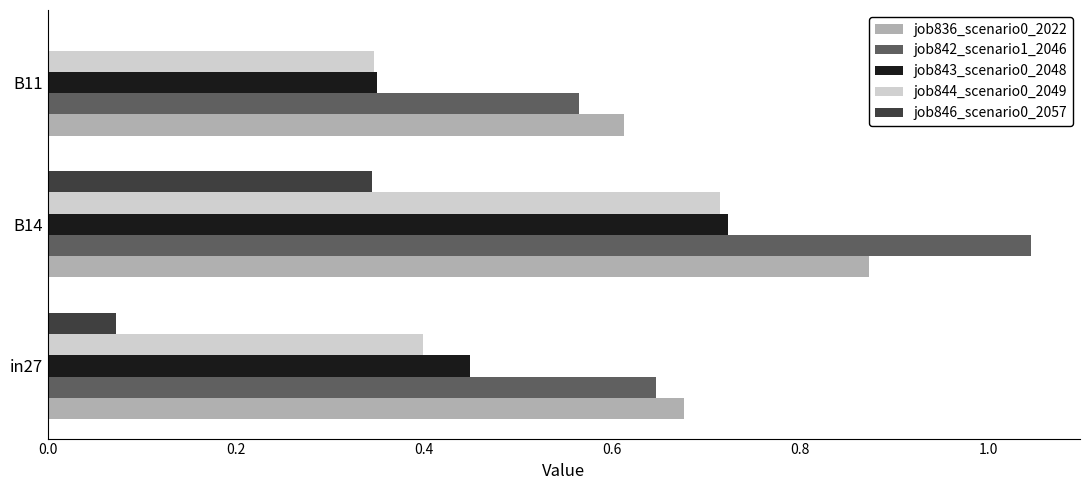

The value of job843_scenario0_2048 at in27 is 0.4. True or false?

True